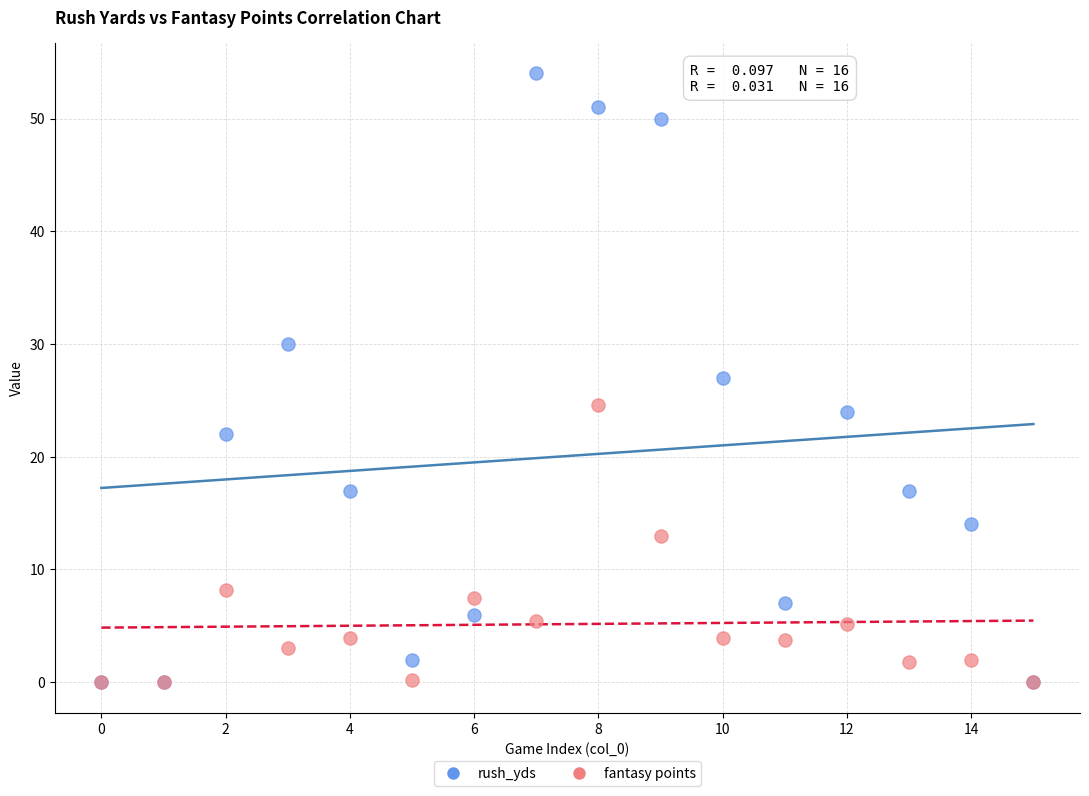

What are all the series names shown in the legend?

rush_yds, fantasy points